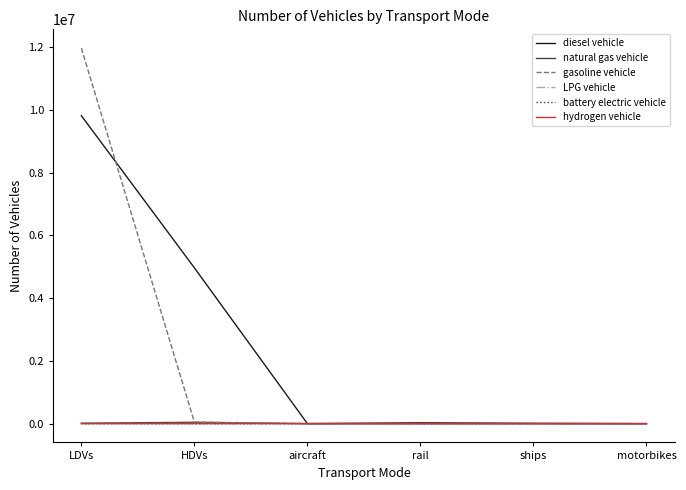

At which category is the sum across all series the highest?

LDVs